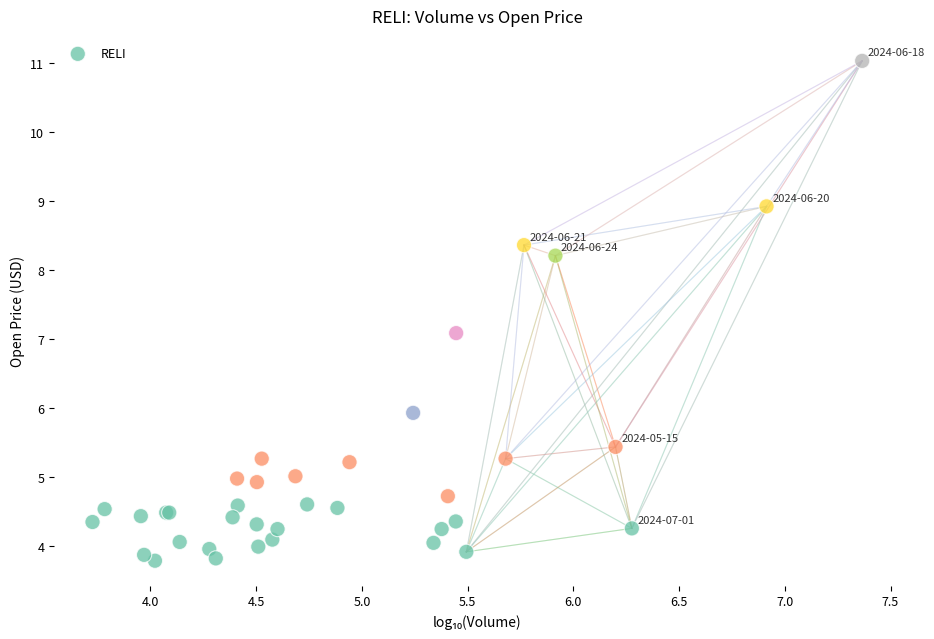

What Y value in the scatter plot is closest to 7?

7.1